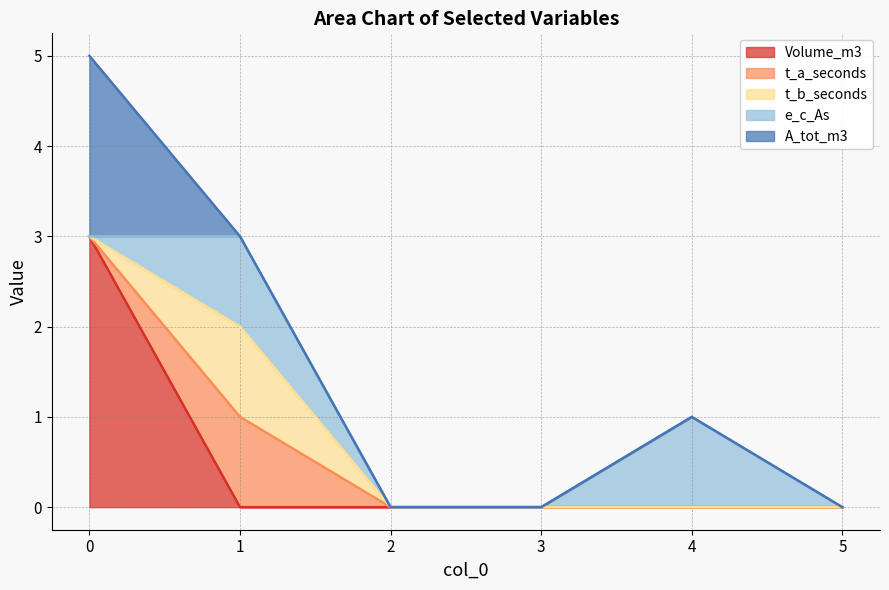

True or false: A_tot_m3 has more than 2 points higher than both neighbors.

False